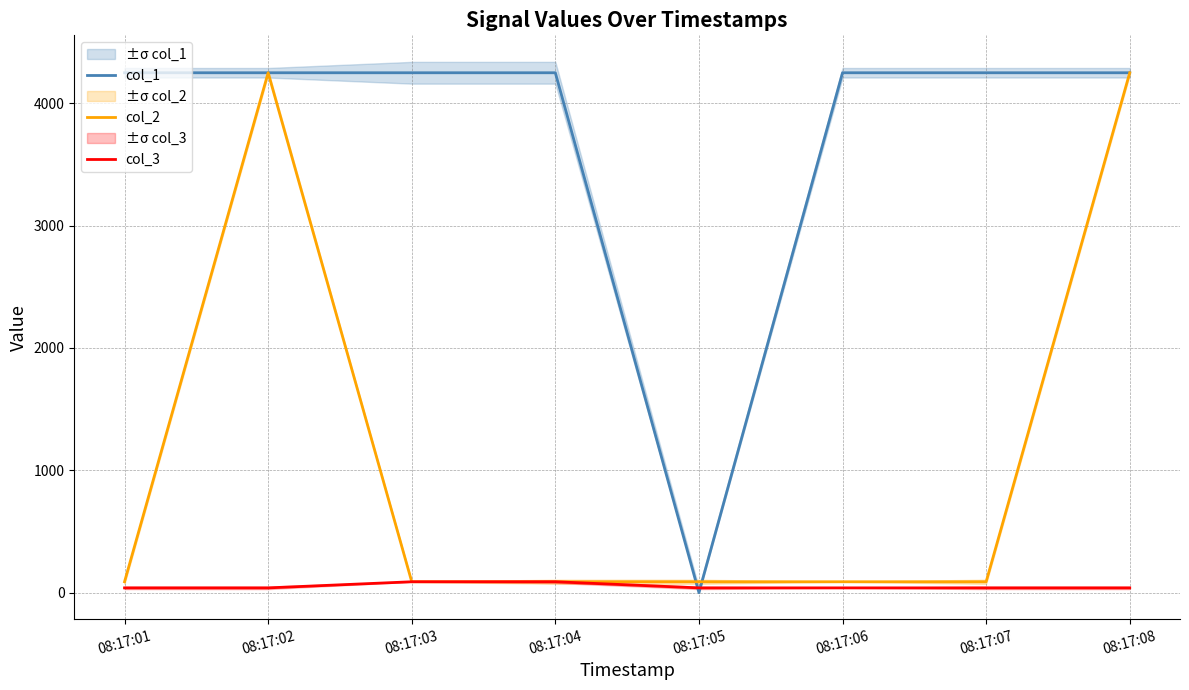

The col_2 series shows 129 at 08:17:01. True or false?

False